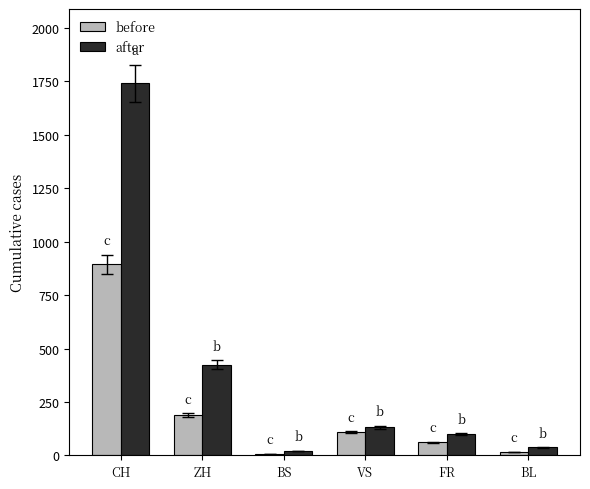

What is the sum of the after values at CH and BS?

1762